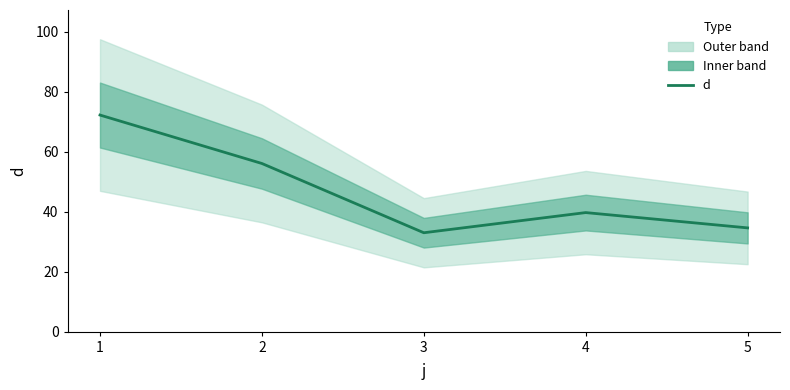

How many lines are shown in the chart?

1